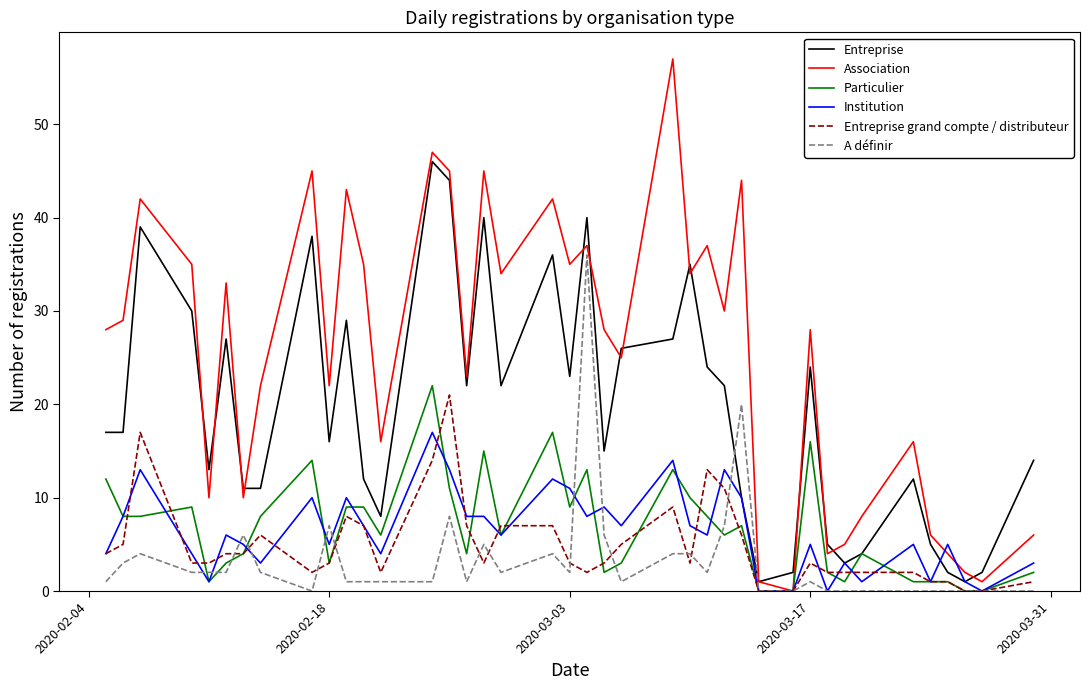

Which series has the largest total across all categories?

Association